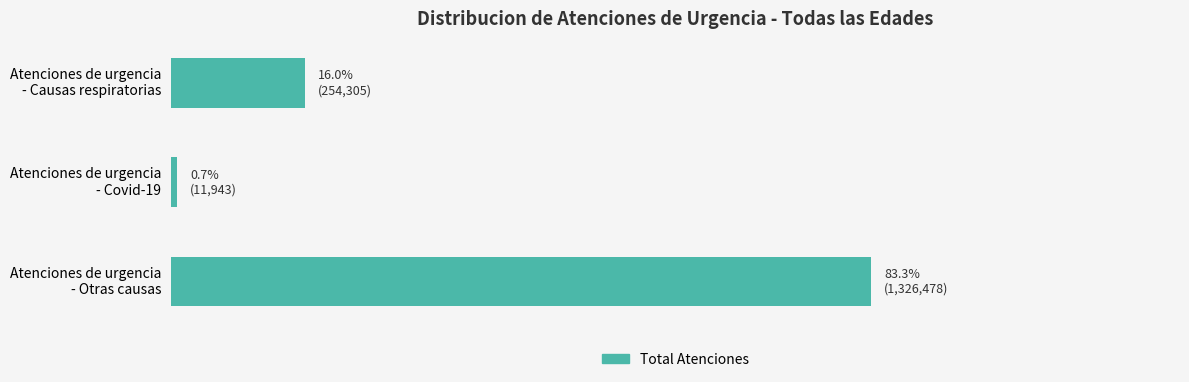

Which label corresponds to the largest value in the chart?

Atenciones de urgencia
- Otras causas